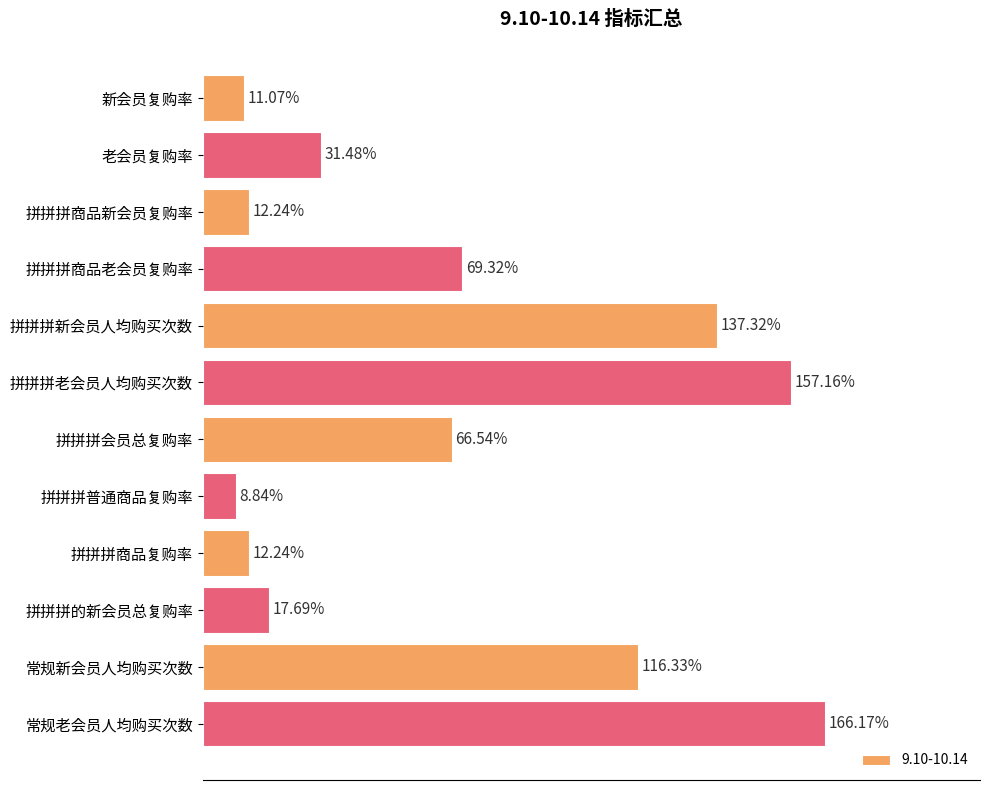

What is the sum of all values?

8.1